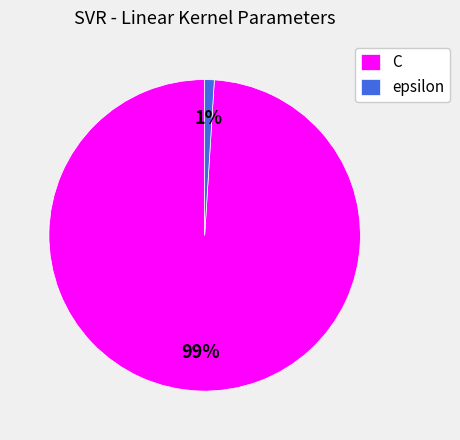

How many segments does this pie chart have?

2